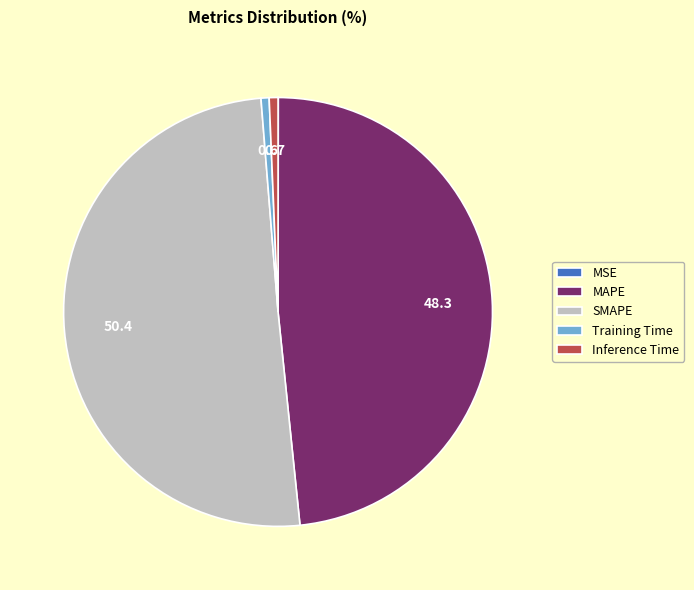

True or false: Training Time accounts for 1% of the total.

True